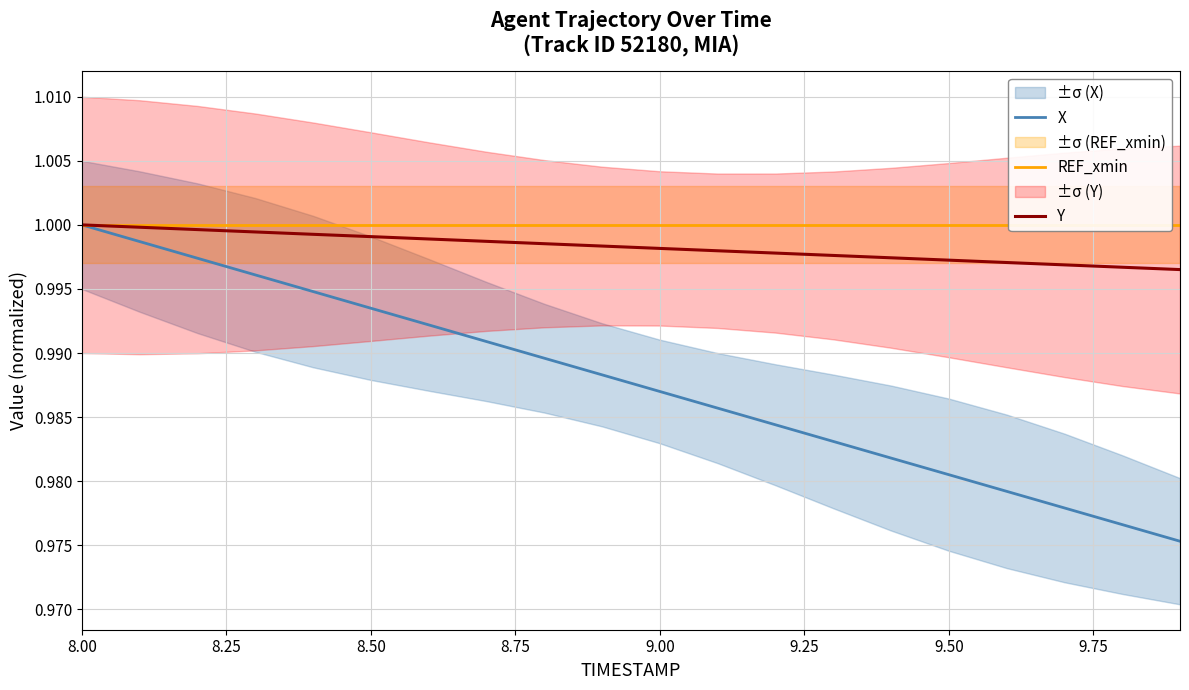

True or false: Y has more than 1 interior local peaks.

False